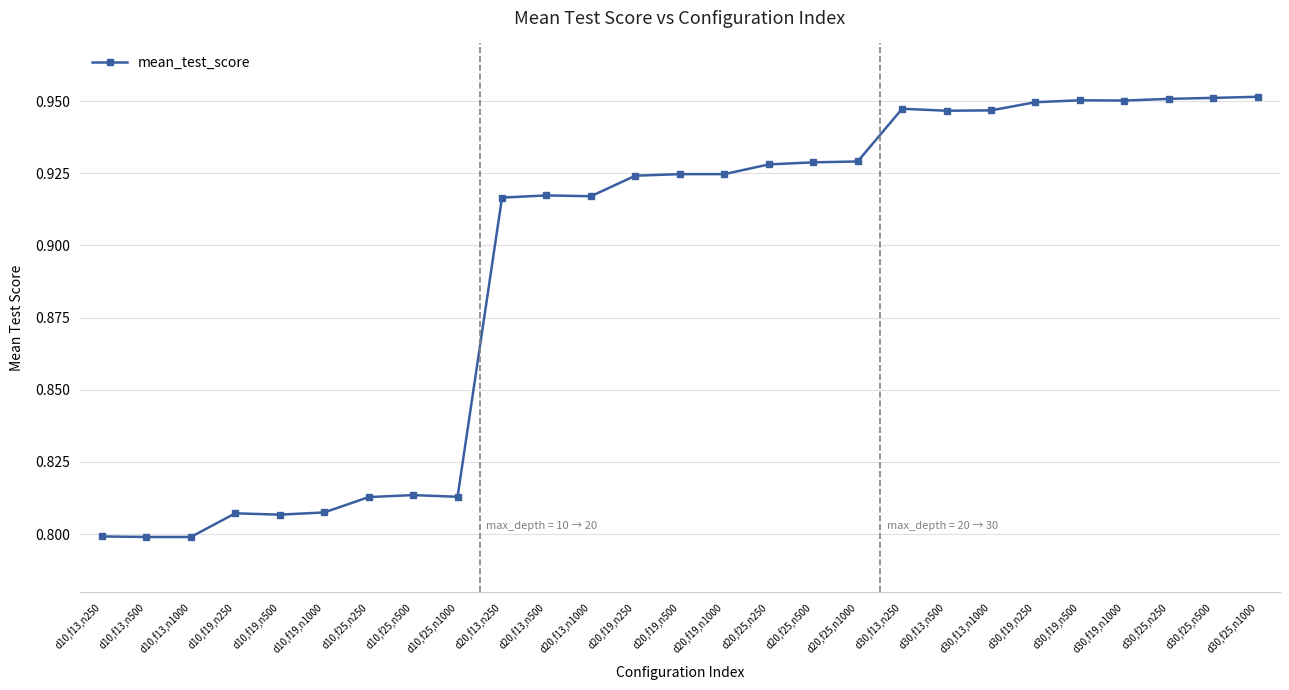

What is the label of the 8th point from the left?

d10,f25,n500